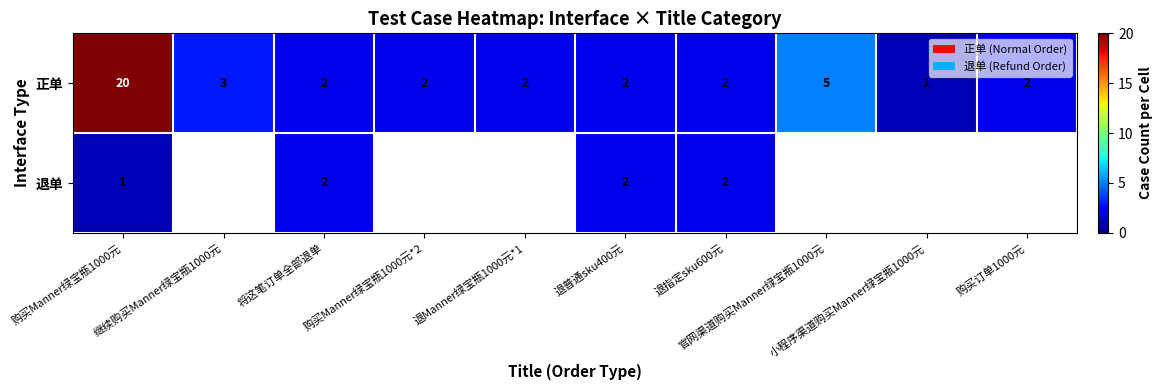

Which category has the lowest value in the 正单 series?

小程序渠道购买Manner绿宝瓶1000元